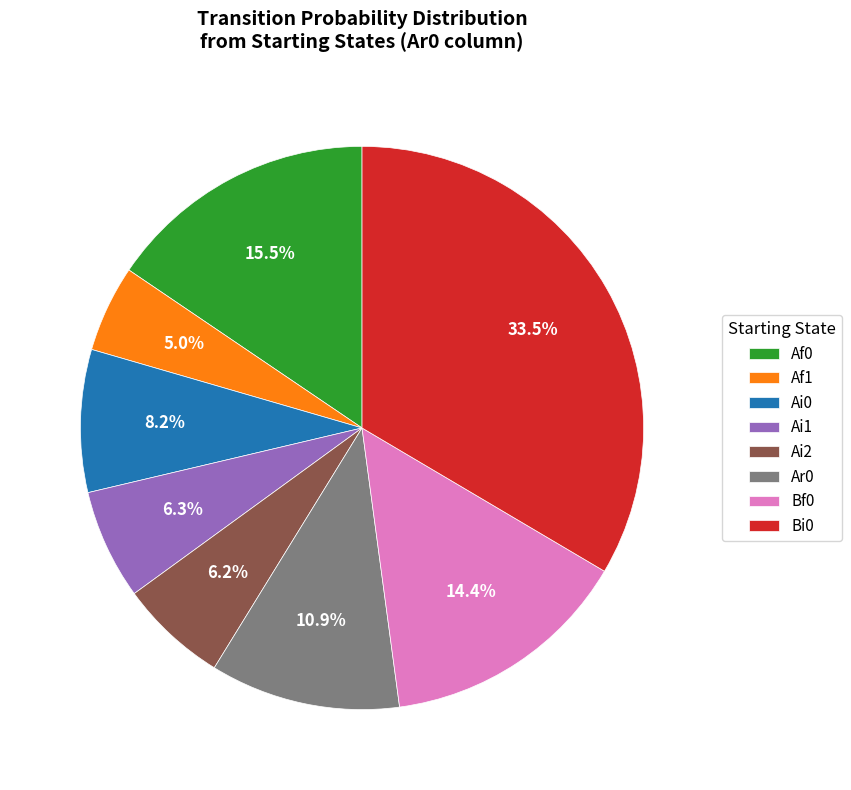

How many segments does this pie chart have?

8